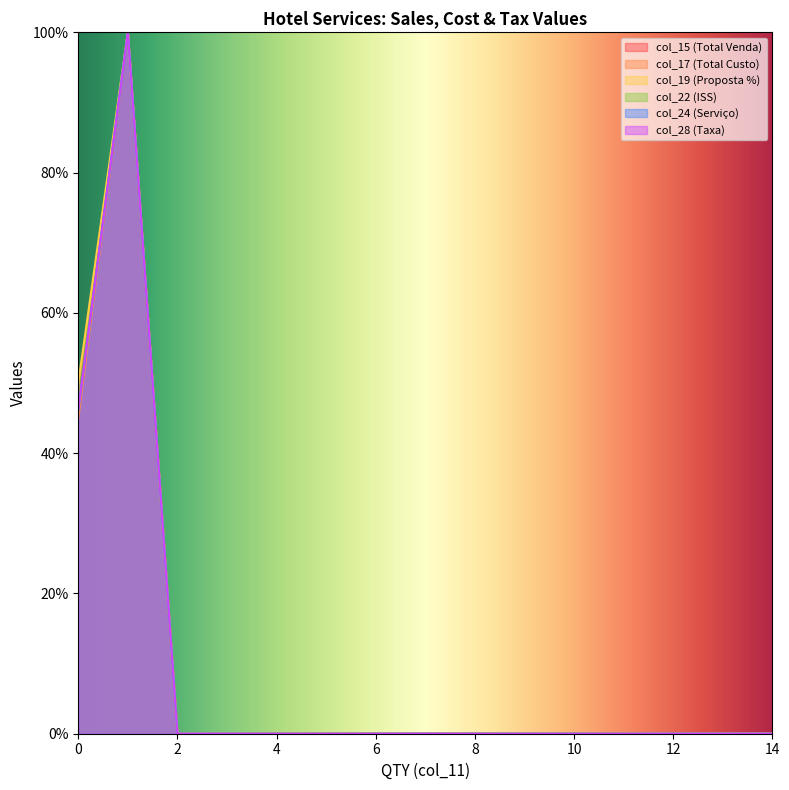

Which series changed the most between 0 and 0?

col_22